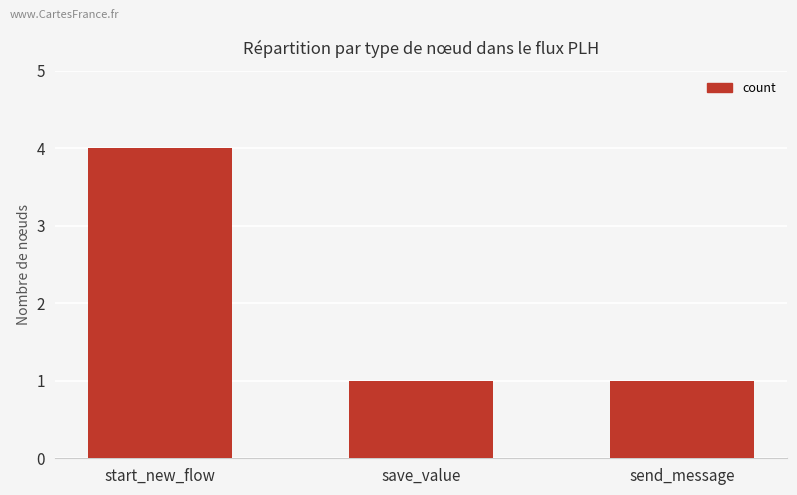

Reading left to right, what are all the values shown in this chart?

4	1	1